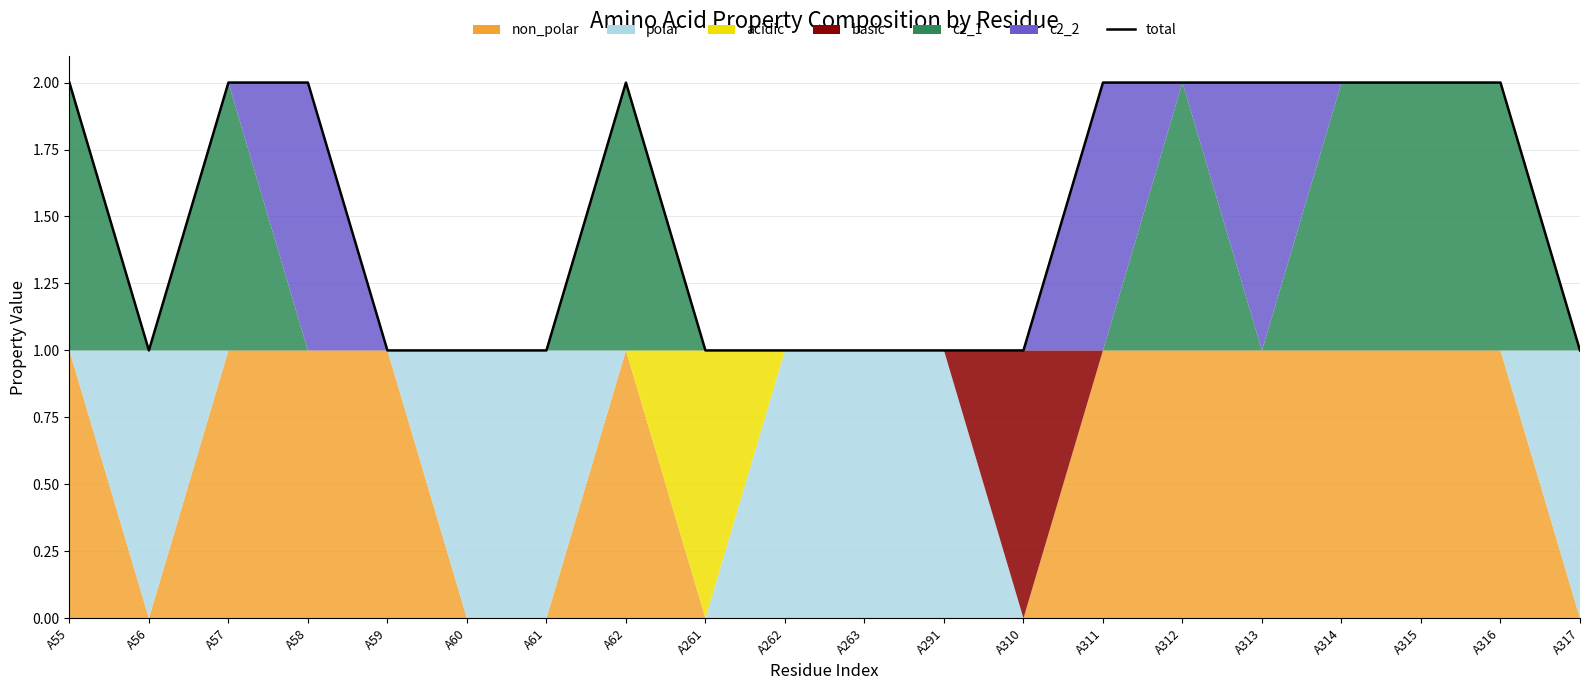

Which category has the lowest value across all series?

A56